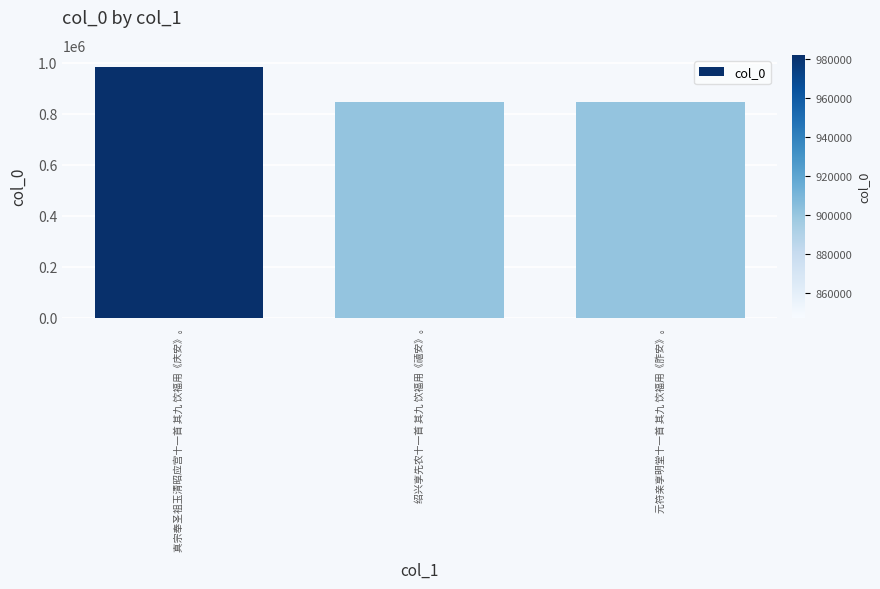

What is the change in value from 绍兴享先农十一首 其九 饮福用《禧安》。 to 元符亲享明堂十一首 其九 饮福用《胙安》。?

-415